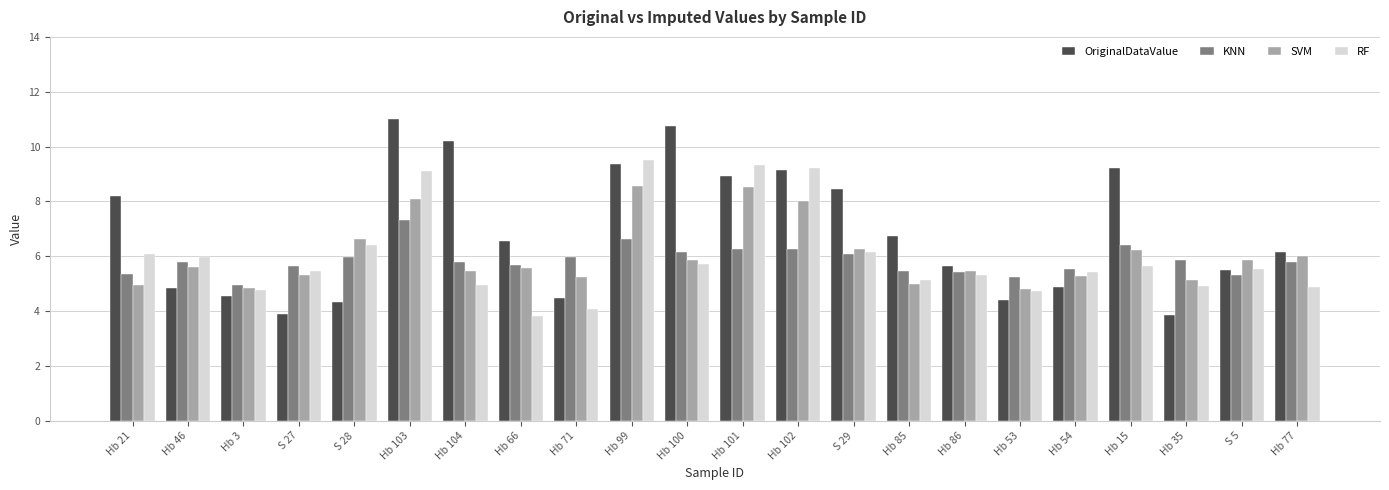

What is the difference between the maximum and minimum values in the OriginalDataValue series?

7.2